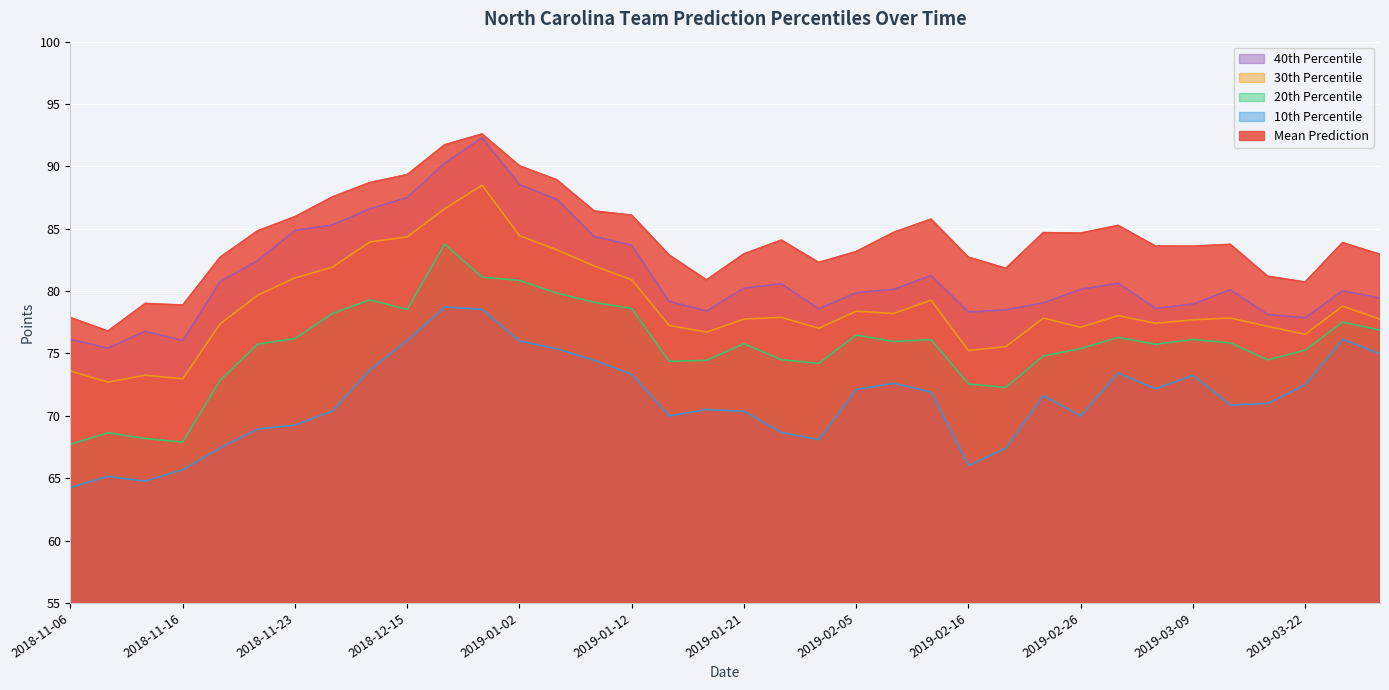

How many values in the 30th Percentile series are below 77?

8